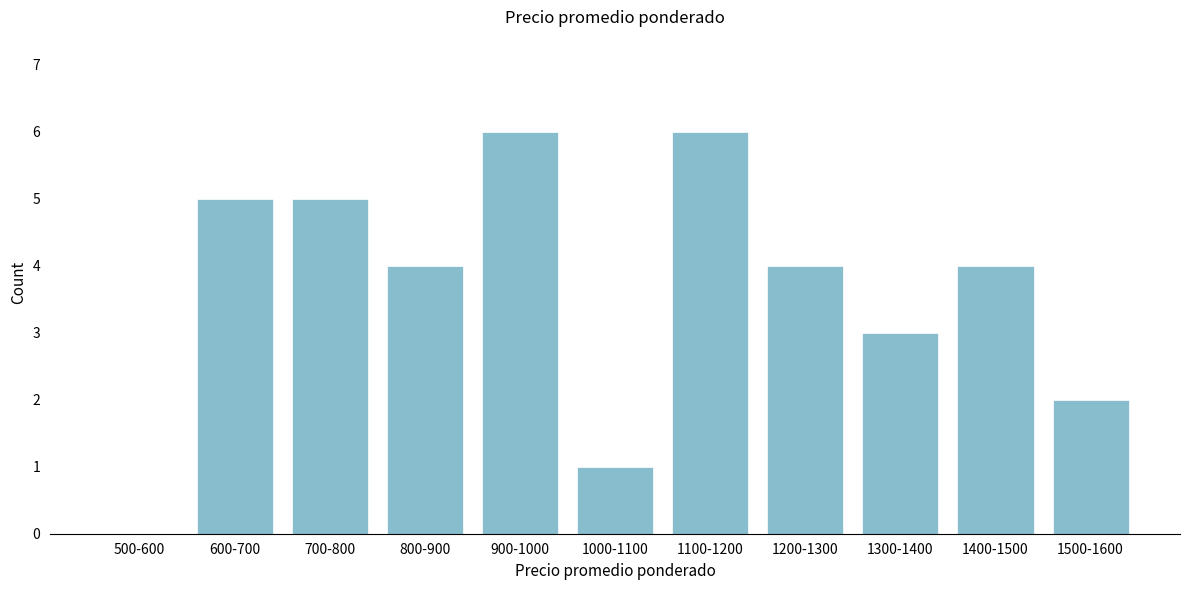

Reading right to left, extract all data points from this chart.

1500-1600=2	1400-1500=4	1300-1400=3	1200-1300=4	1100-1200=6	1000-1100=1	900-1000=6	800-900=4	700-800=5	600-700=5	500-600=0